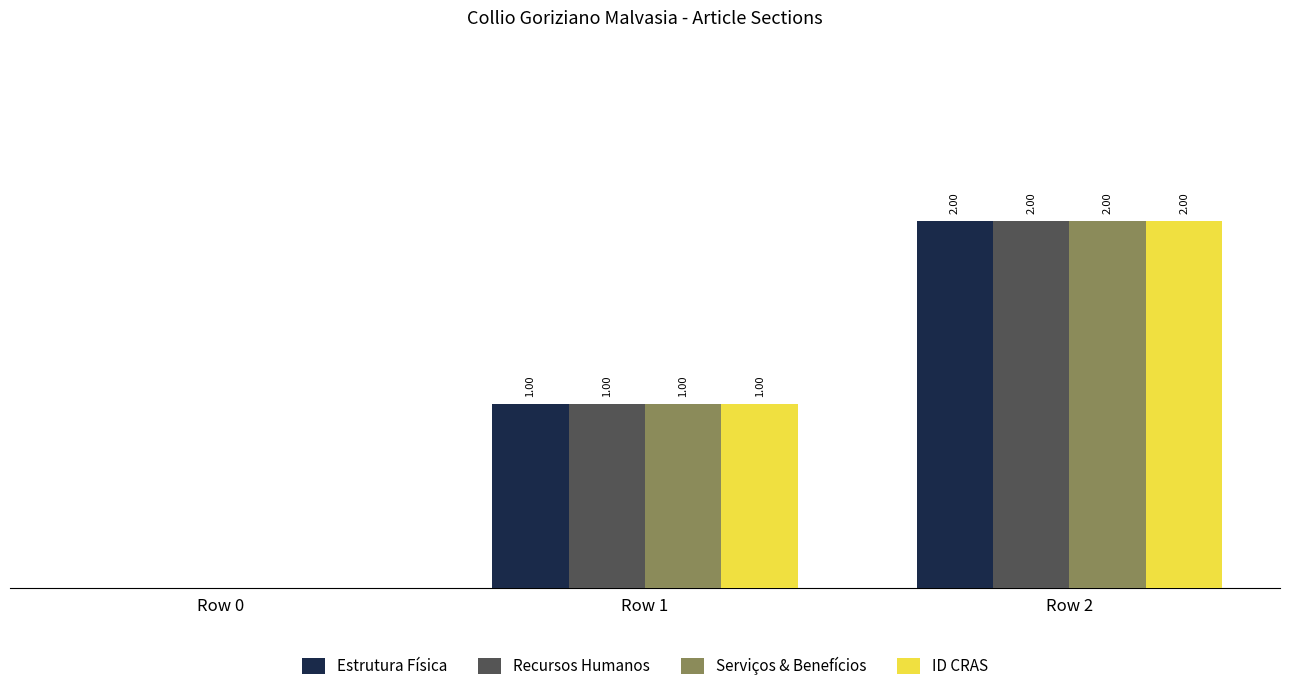

Does the chart contain stacked bars?

No